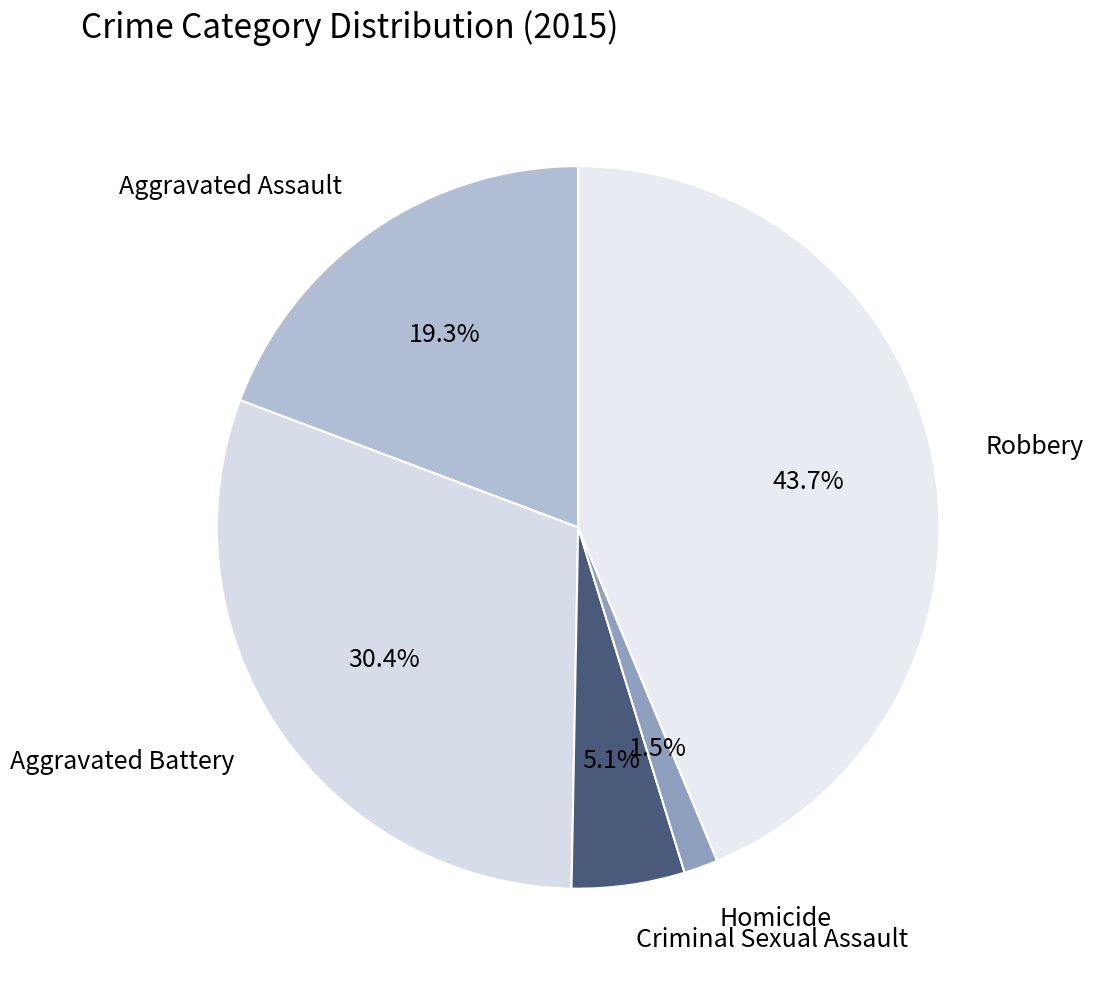

What percentage is the Criminal Sexual Assault slice, to the nearest percent?

5%